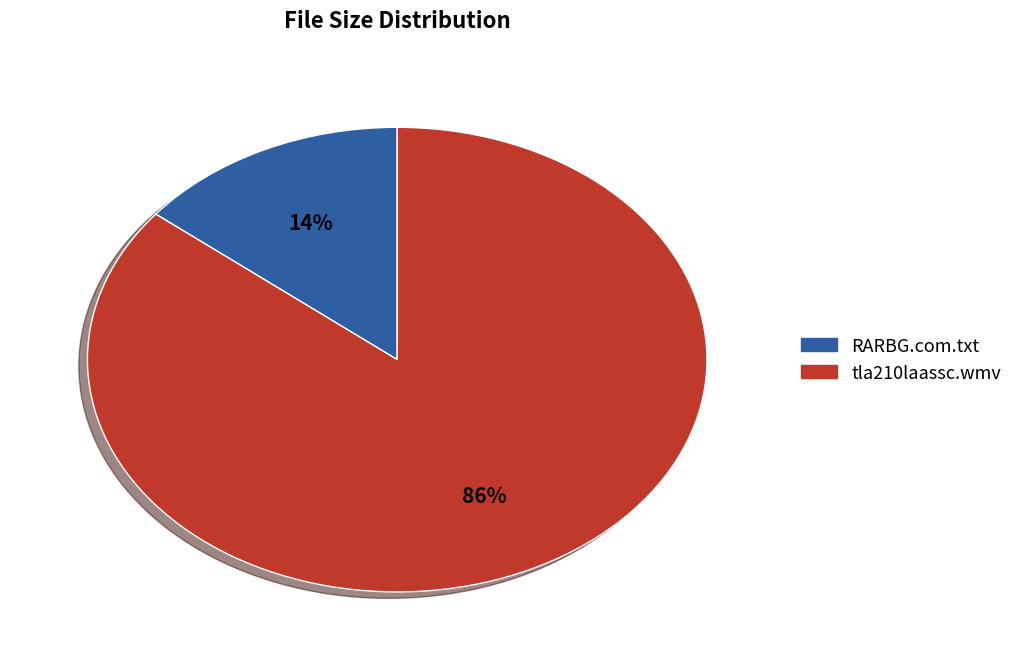

How many segments does this pie chart have?

2